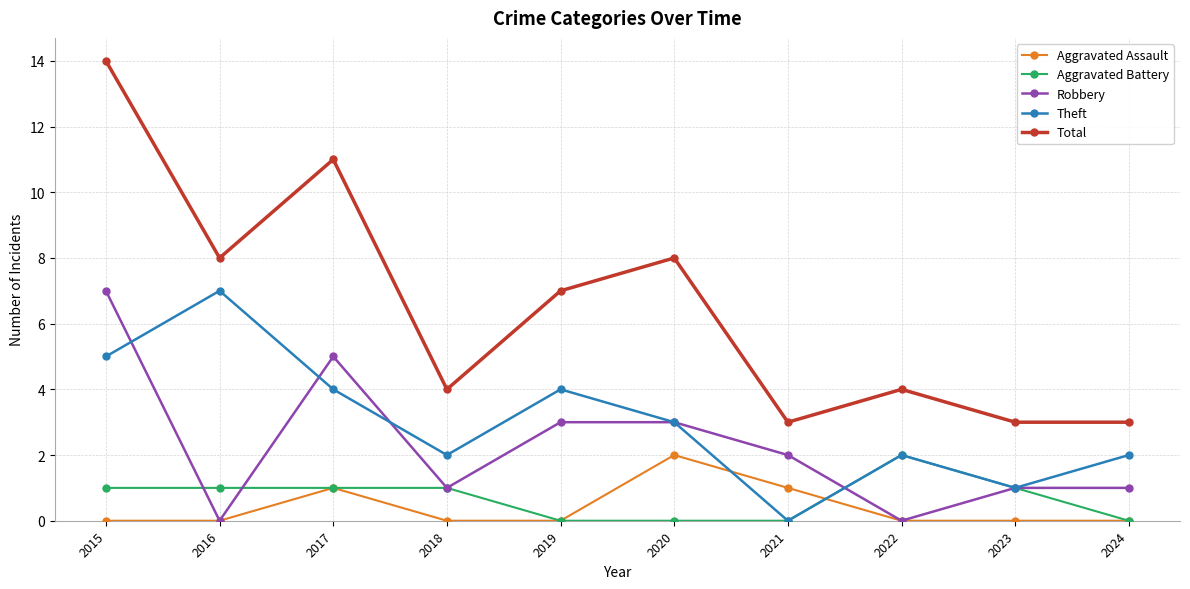

Which series has the largest total across all categories?

Total